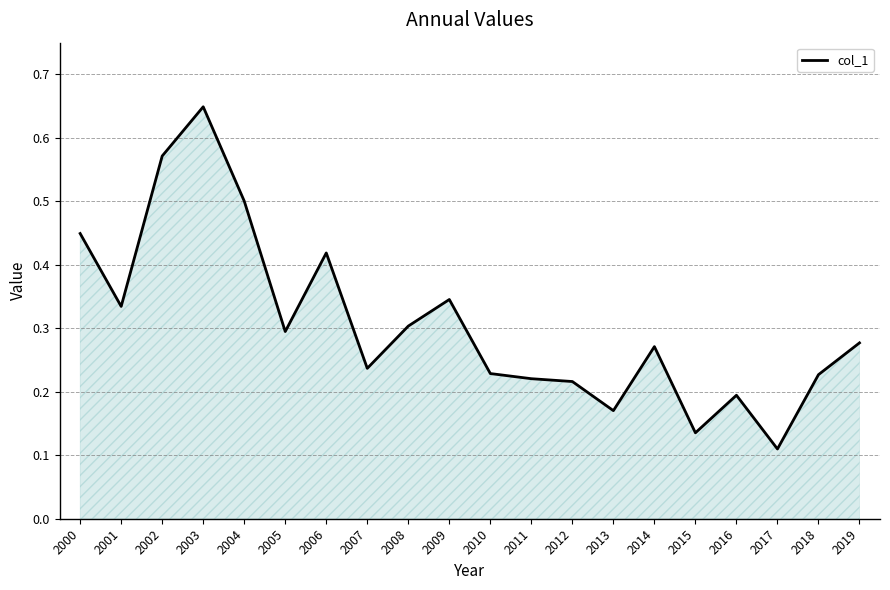

At which label is the value closest to 0?

2017